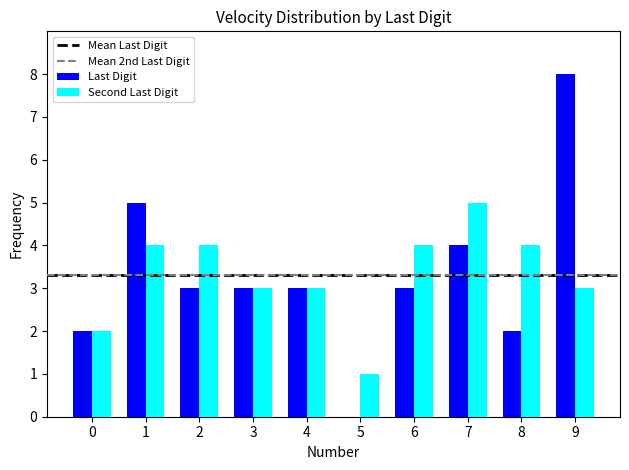

What is the maximum value shown in the chart?

8